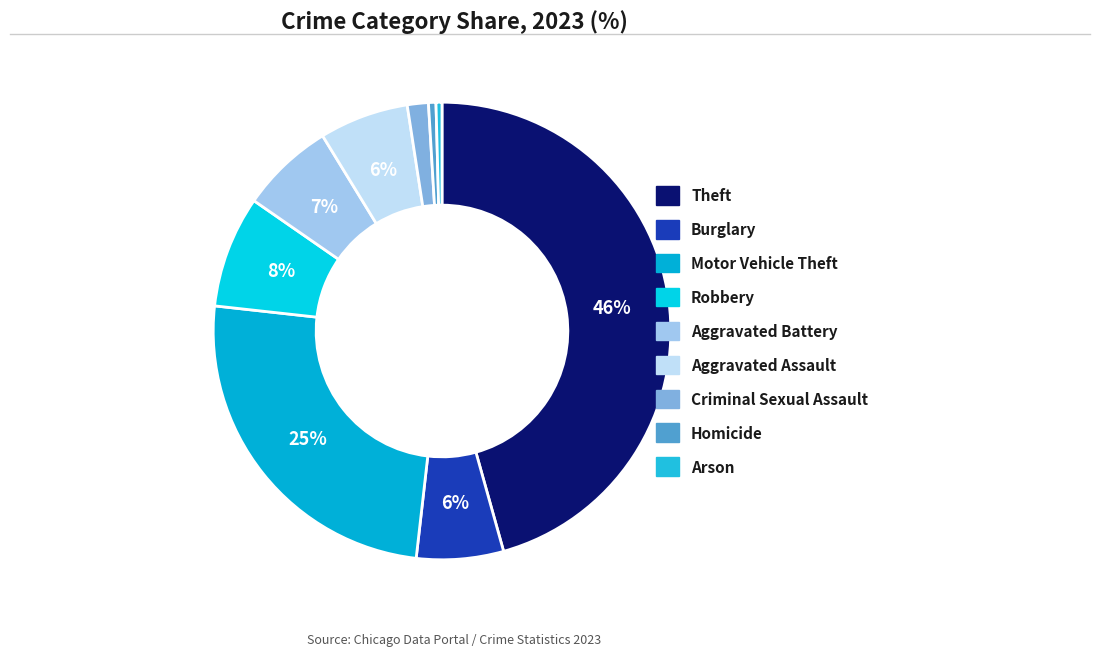

How many slices are in this pie chart?

9